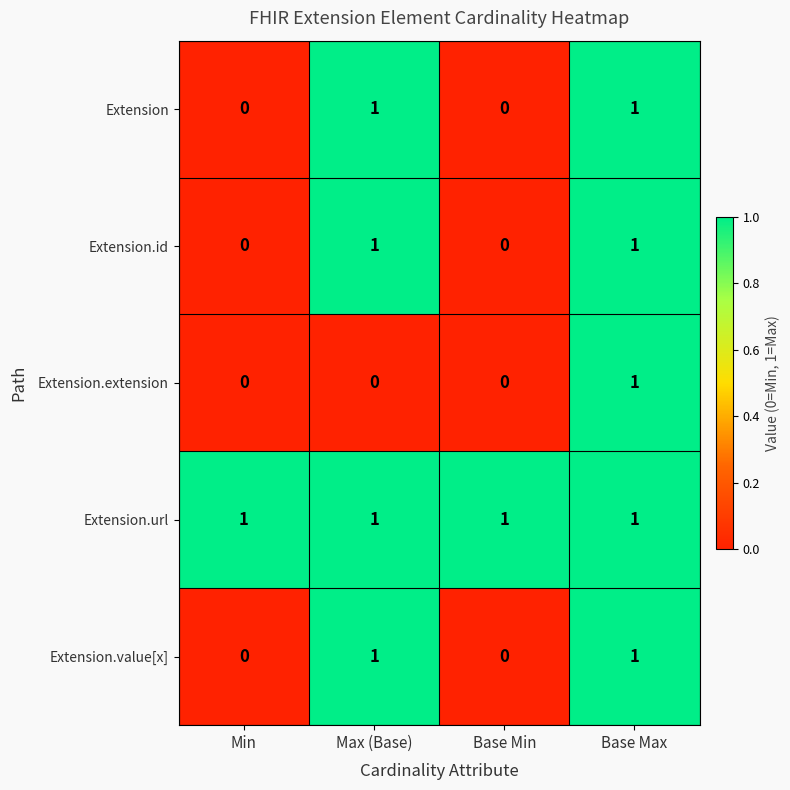

The value of Extension.value[x] at Base Min is 0. True or false?

True